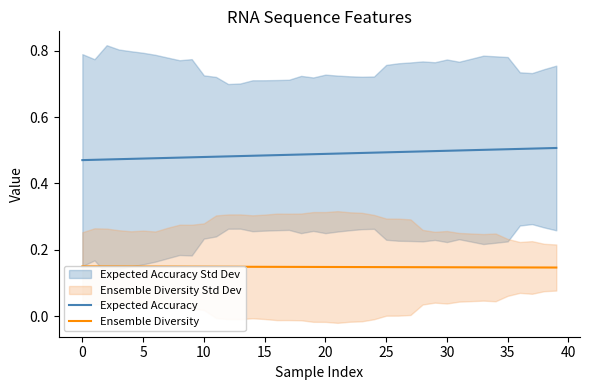

True or false: Expected Accuracy and Ensemble Diversity intersect in this chart.

False